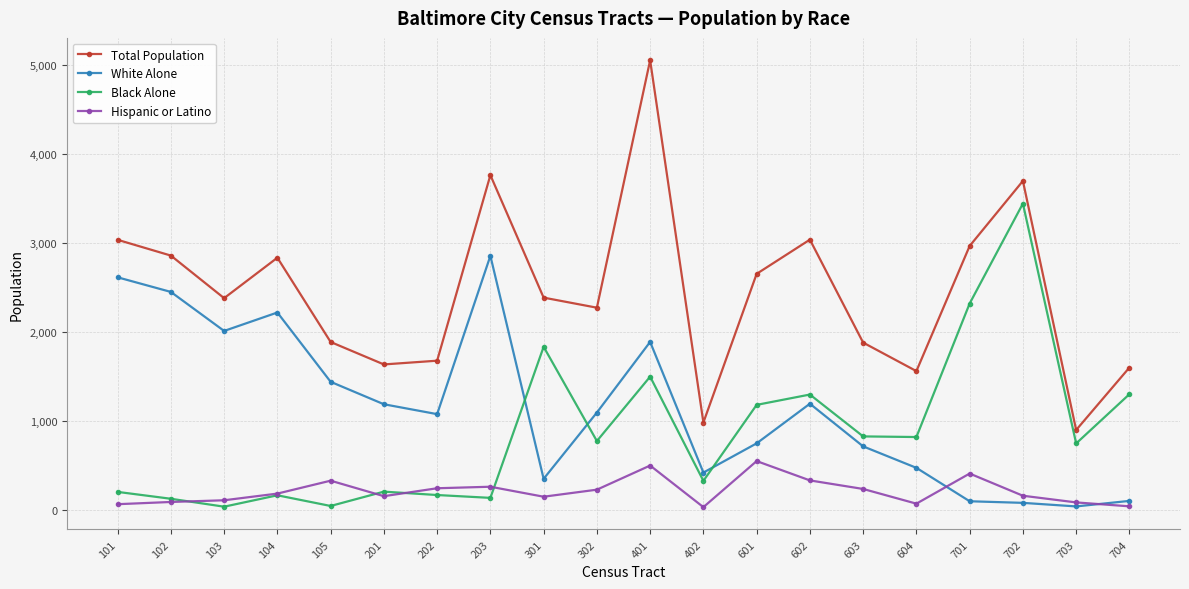

Is the value of Black Alone at 201 greater than the value of White Alone at 601?

No